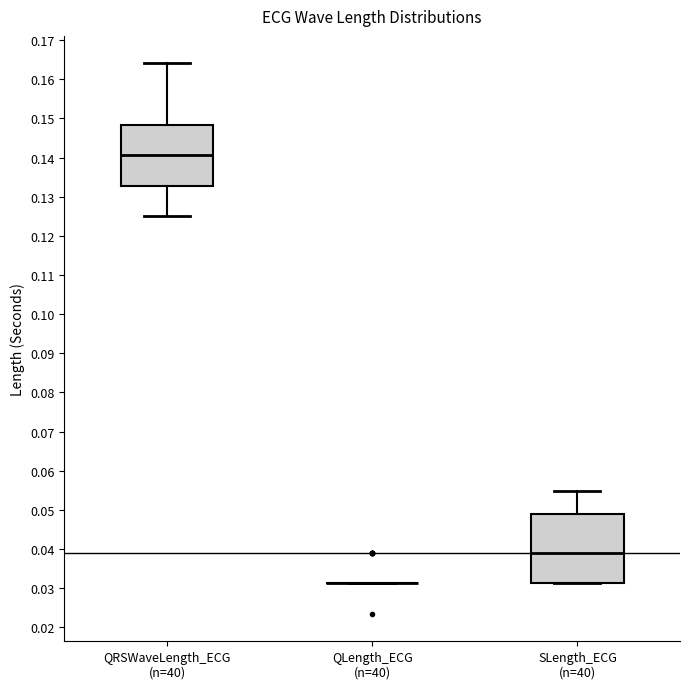

Reading left to right, transcribe this box plot: for each box, give where its median line is, the range the box spans, and where its two whiskers end, as read against the y-axis. The values are not printed on the chart, so give them approximately, as read against the axis.

QRSWaveLength_ECG (n=40): median 0.141, box 0.133 to 0.148, whiskers 0.125 to 0.164
QLength_ECG (n=40): box collapsed to a line at 0.031, whiskers 0.031 to 0.031
SLength_ECG (n=40): median 0.039, box 0.031 to 0.049, whiskers 0.031 to 0.055